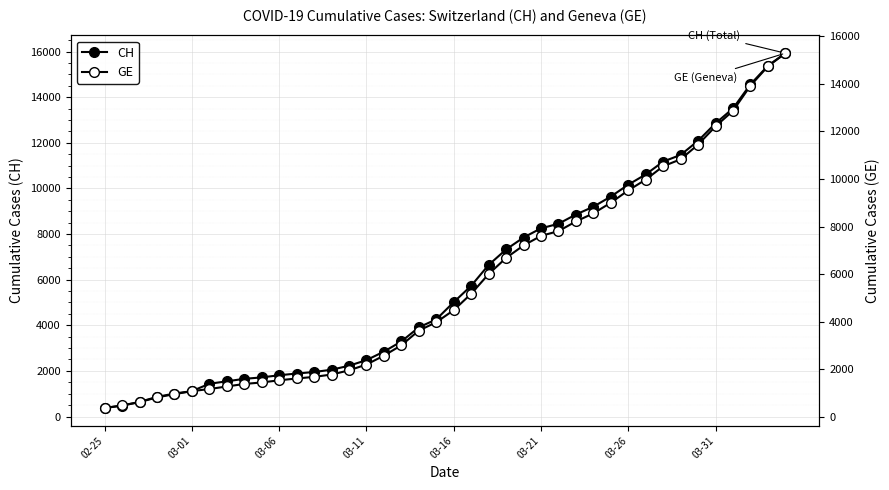

What is the difference between the CH values at 16 and 28?

6351